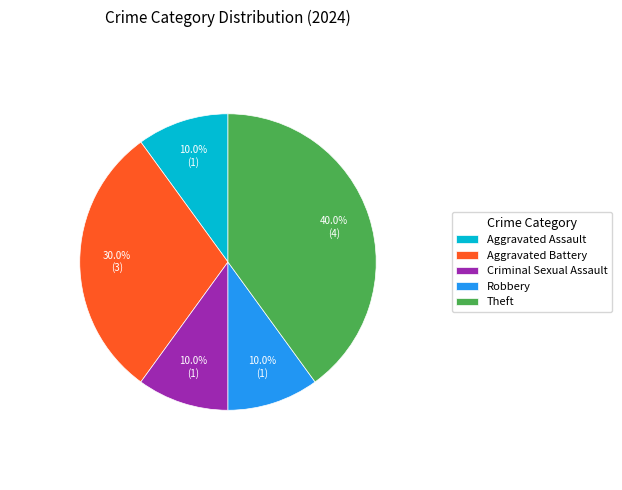

Does any single category account for the majority?

No